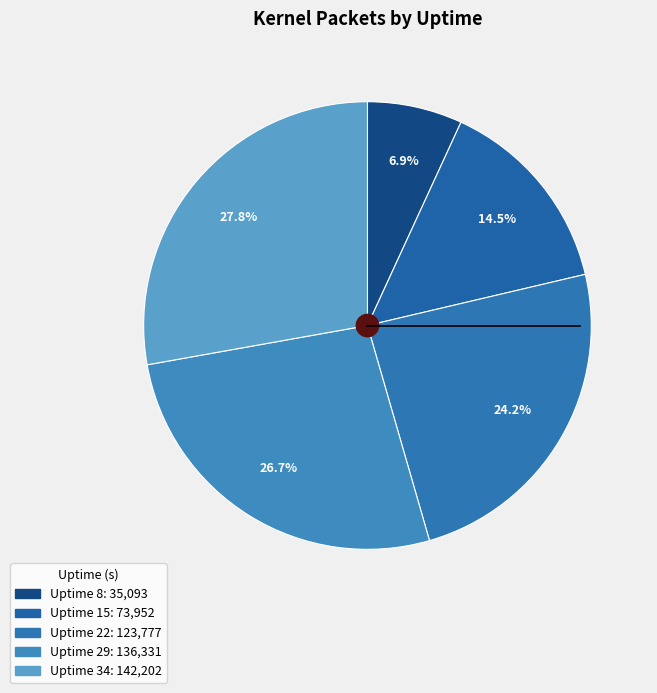

How many segments does this pie chart have?

5